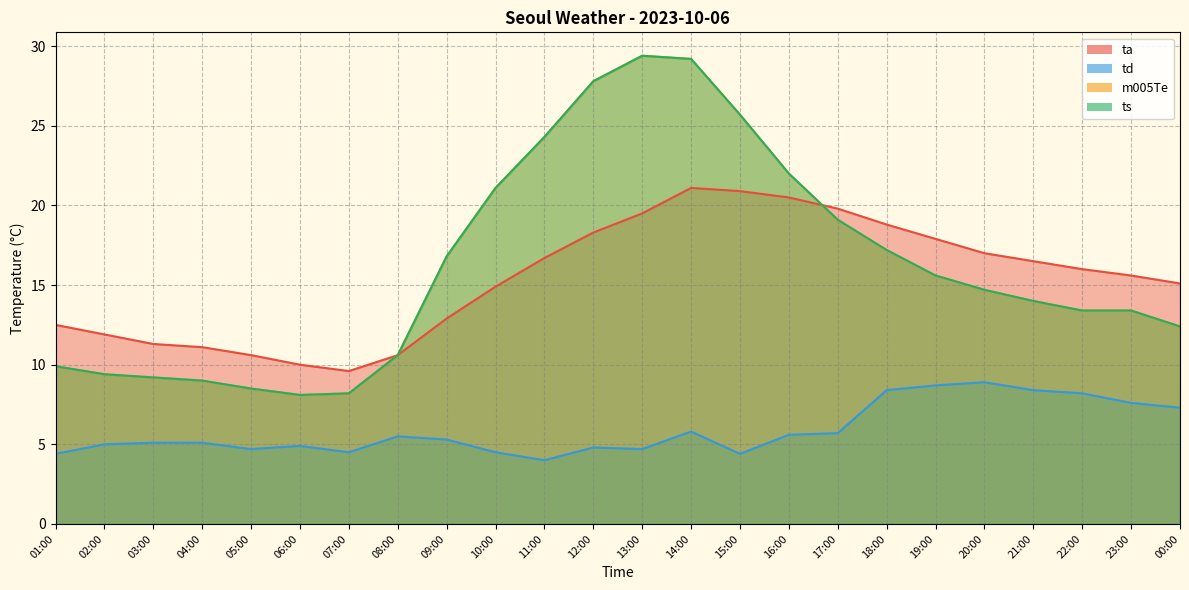

Reading right to left, extract all data points from this chart.

ta: 15.1	15.6	16.0	16.5	17.0	17.9	18.8	19.8	20.5	20.9	21.1	19.5	18.3	16.7	14.9	12.9	10.6	9.6	10.0	10.6	11.1	11.3	11.9	12.5
td: 7.3	7.6	8.2	8.4	8.9	8.7	8.4	5.7	5.6	4.4	5.8	4.7	4.8	4.0	4.5	5.3	5.5	4.5	4.9	4.7	5.1	5.1	5.0	4.4
m005Te: 12.4	13.4	13.4	14.0	14.7	15.6	17.2	19.1	22.0	25.7	29.2	29.4	27.8	24.3	21.1	16.8	10.6	8.2	8.1	8.5	9.0	9.2	9.4	9.9
ts: 12.4	13.4	13.4	14.0	14.7	15.6	17.2	19.1	22.0	25.7	29.2	29.4	27.8	24.3	21.1	16.8	10.6	8.2	8.1	8.5	9.0	9.2	9.4	9.9